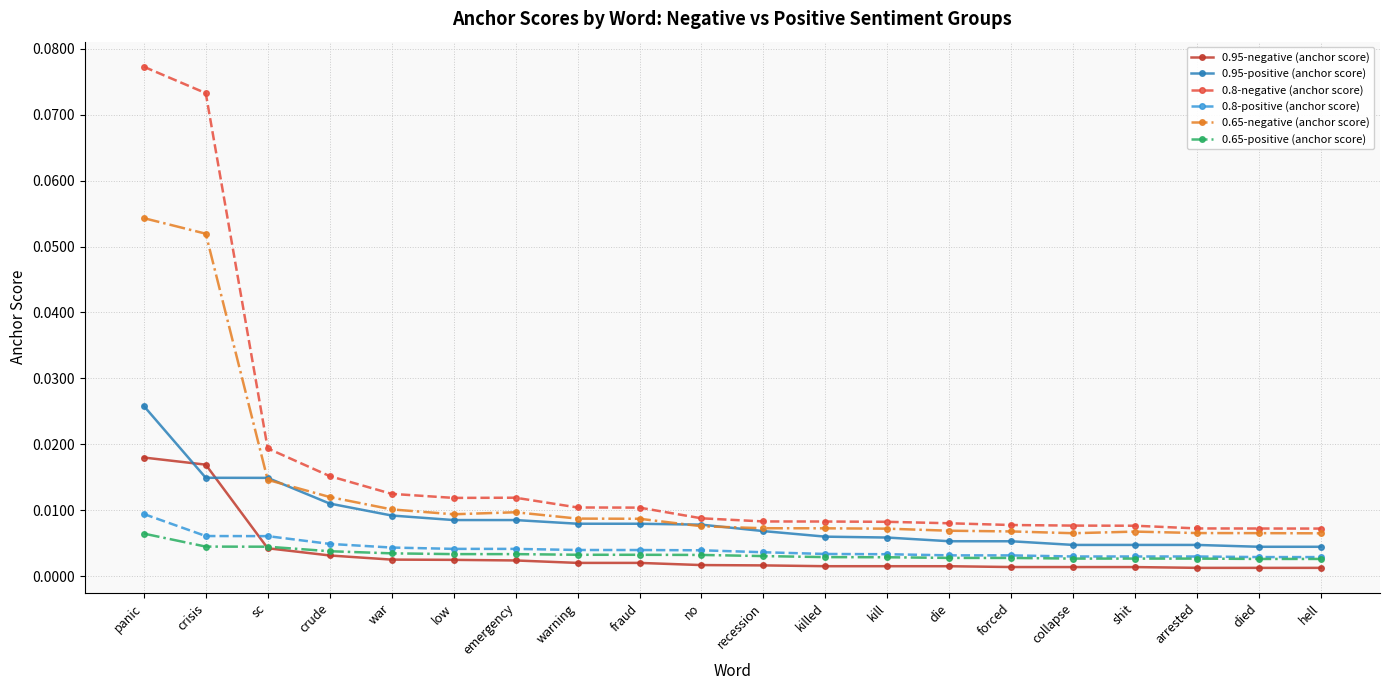

What position from the right is panic?

20